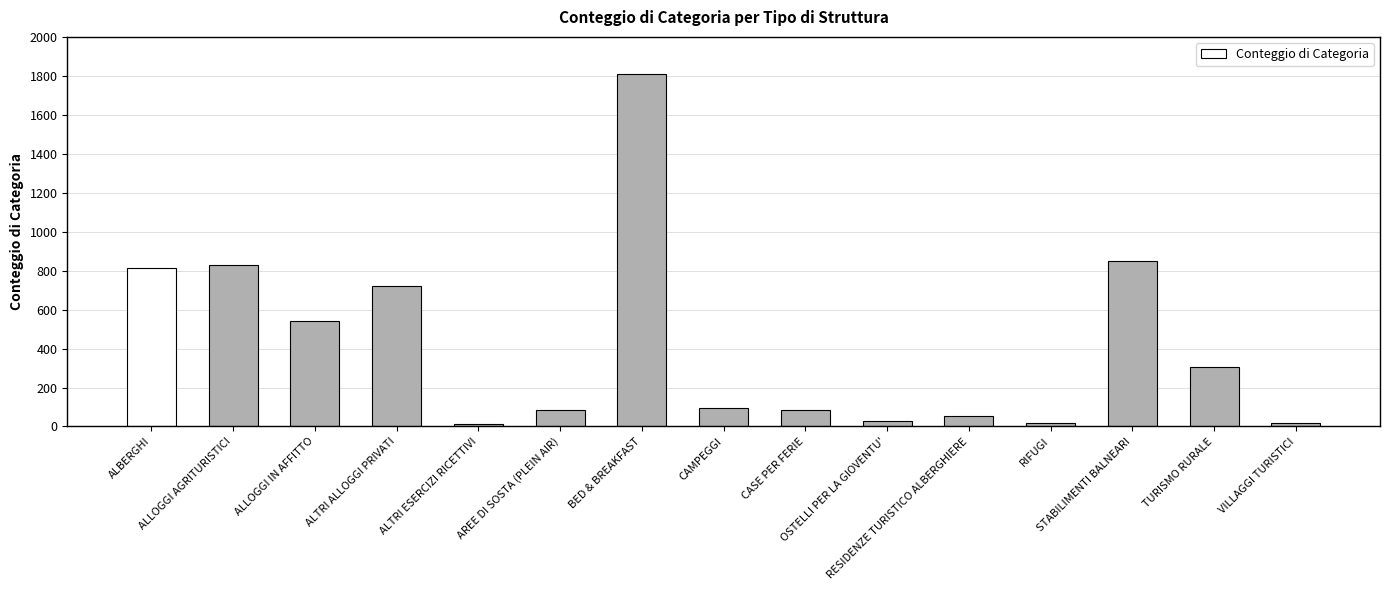

Are the bars horizontal?

No